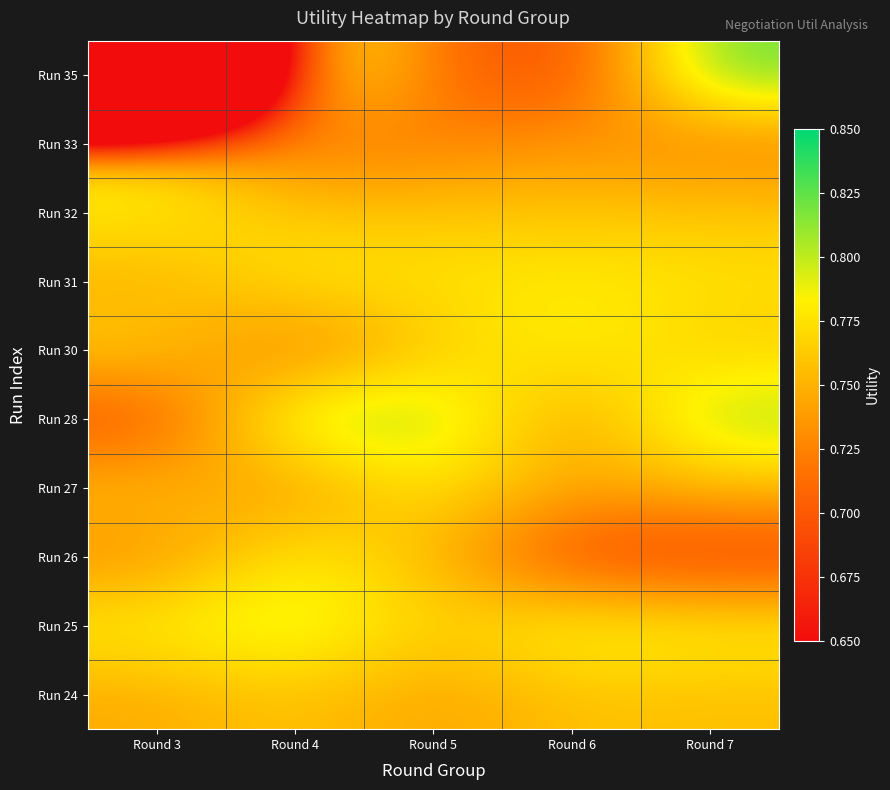

What is the maximum value shown in the chart?

0.8